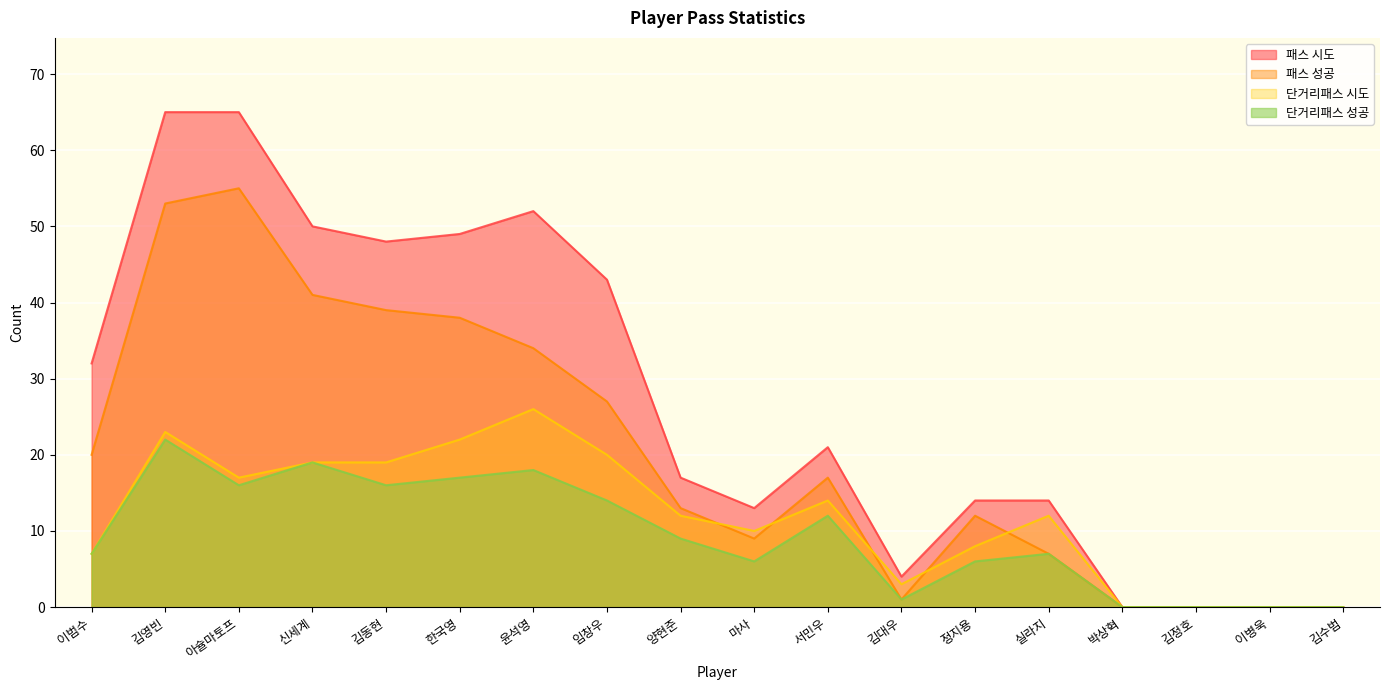

True or false: 단거리패스 시도 and 단거리패스 성공 intersect in this chart.

False